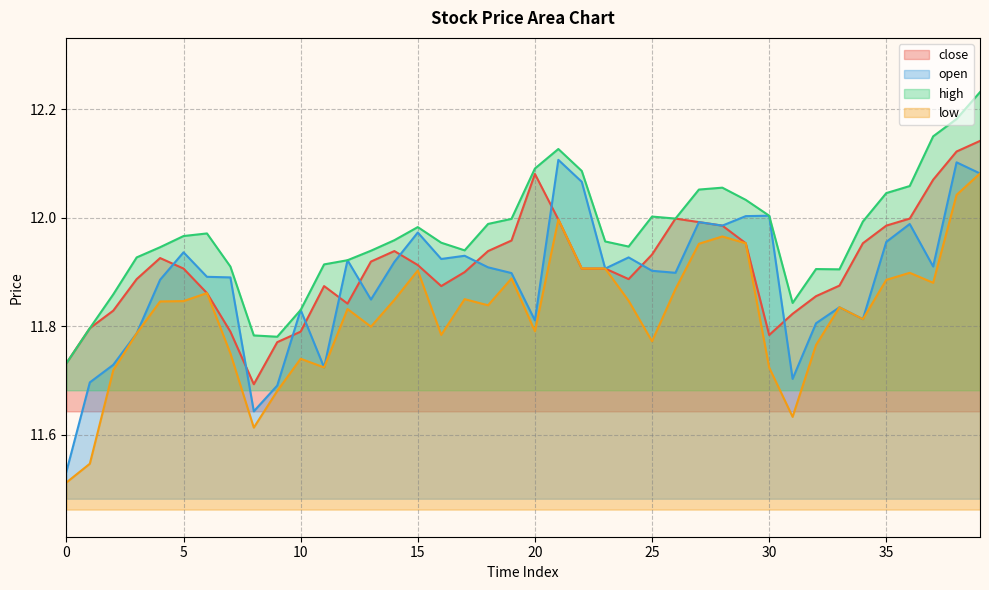

What is the value of the close point at the 11th from the left?

11.8